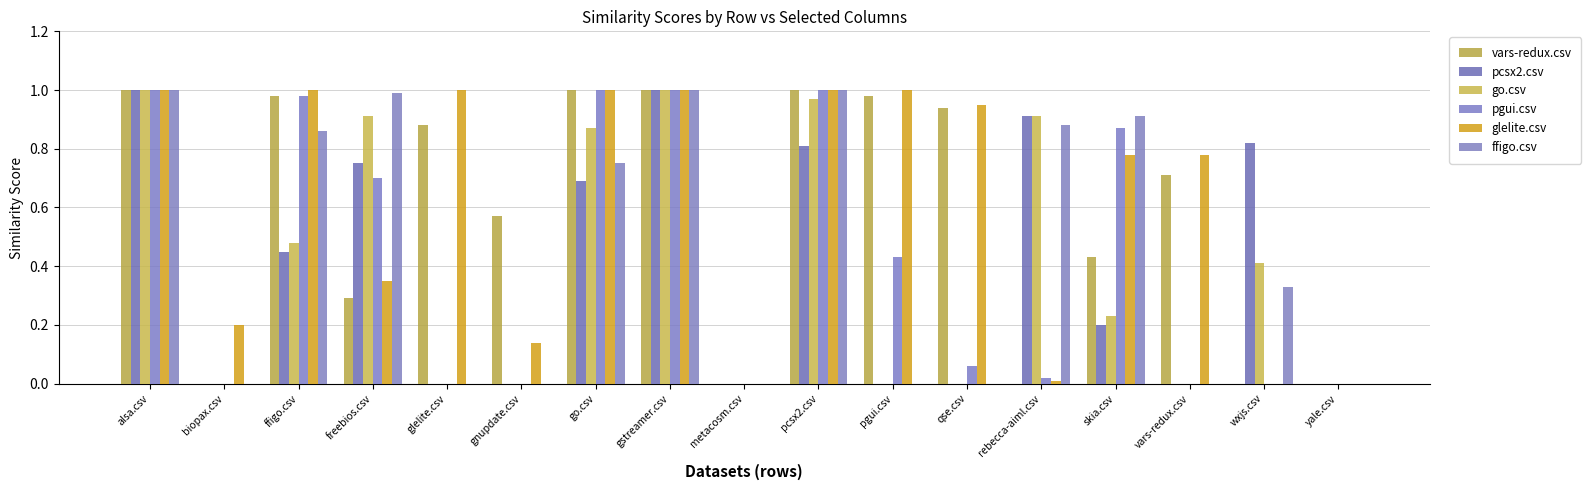

Rank the series at metacosm.csv from highest to lowest value.

vars-redux.csv, pcsx2.csv, go.csv, pgui.csv, glelite.csv, ffigo.csv